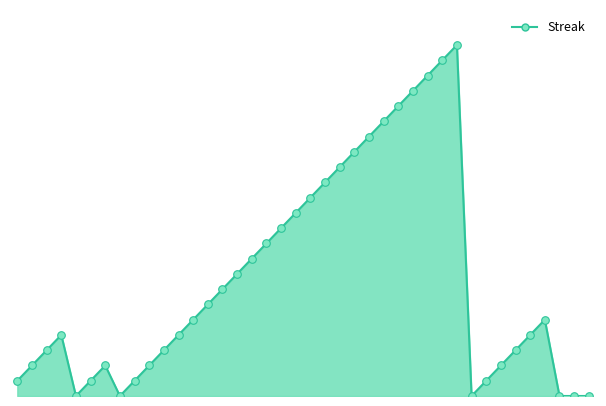

Is this an area chart (filled region under the line)?

Yes